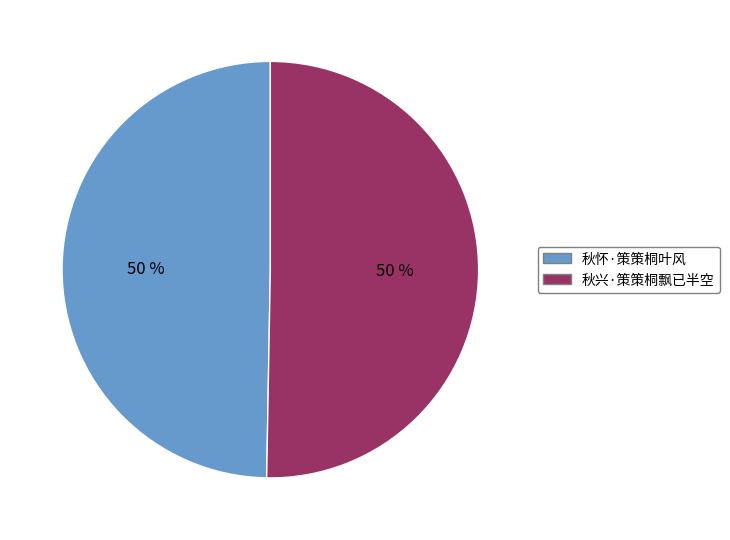

How many segments does this pie chart have?

2